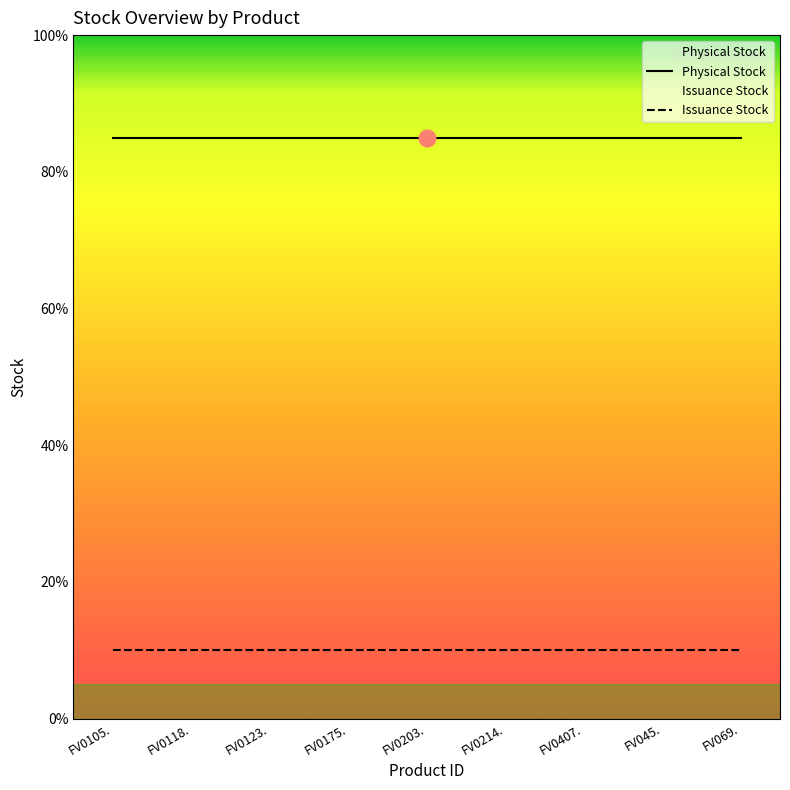

Which series has the largest range (max minus min)?

Physical Stock